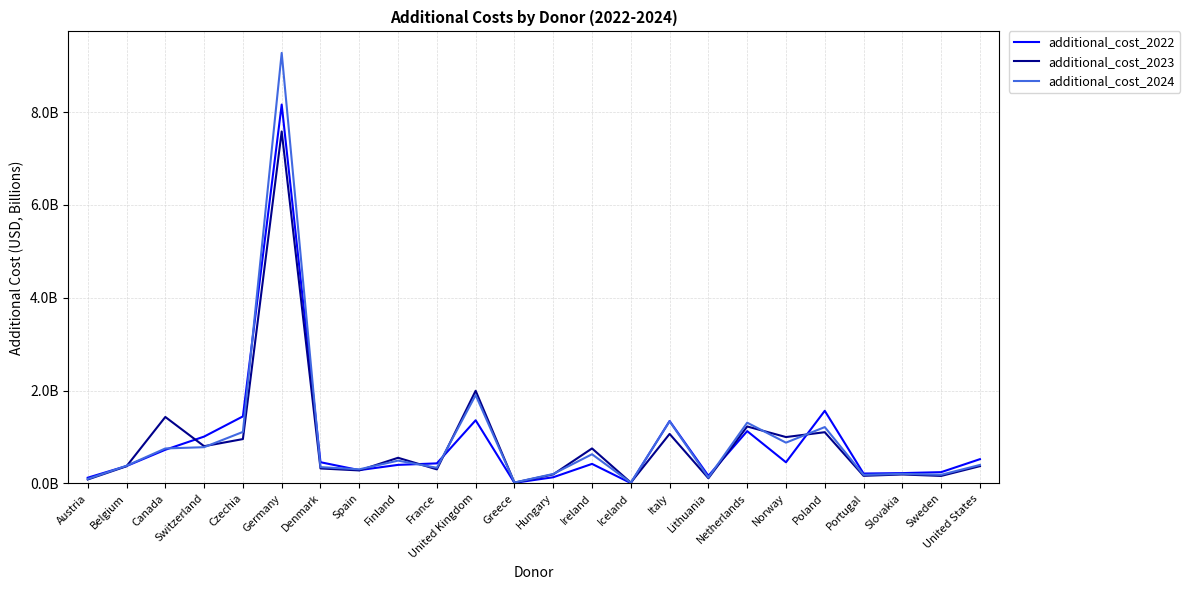

Does the chart have visible grid lines?

Yes